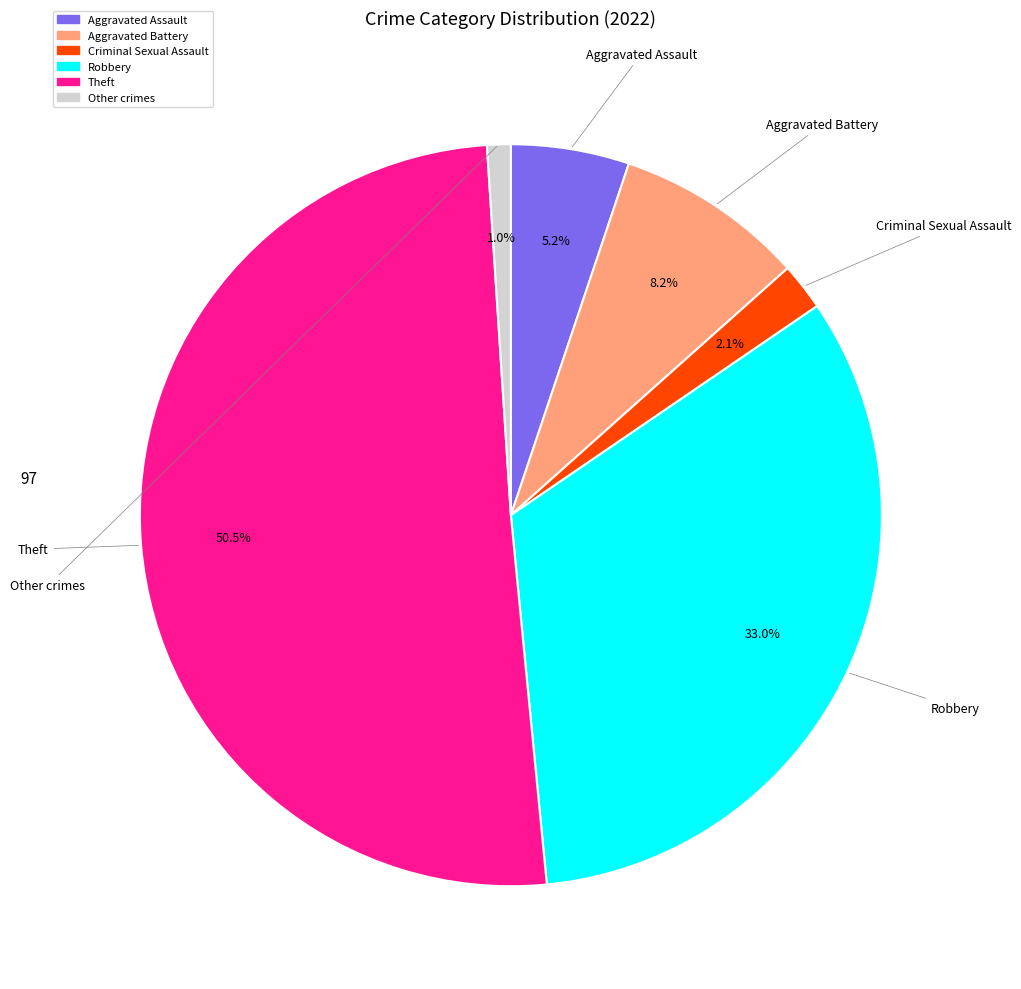

How many segments does this pie chart have?

6